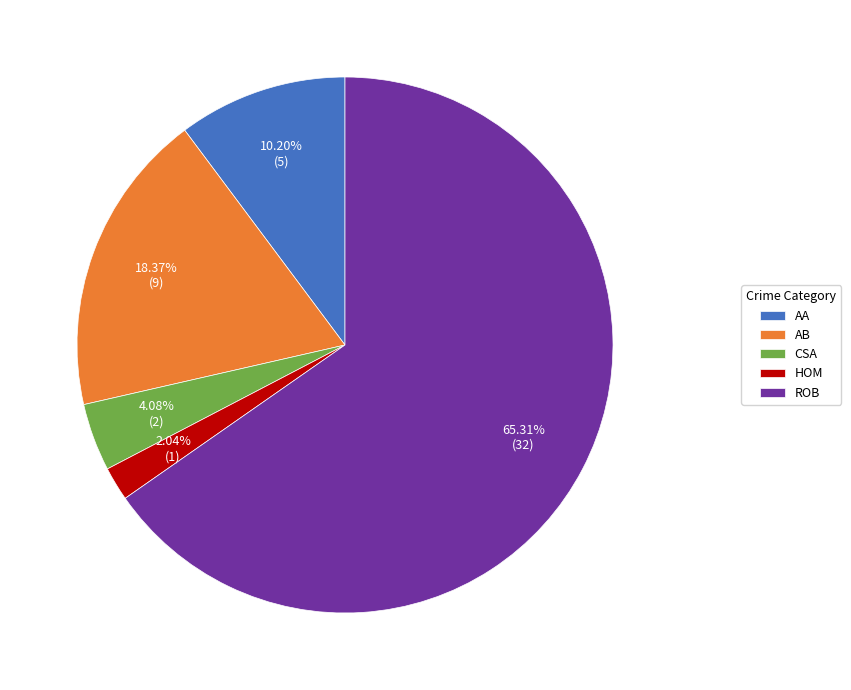

Is the sum of AA and AB greater than half?

No